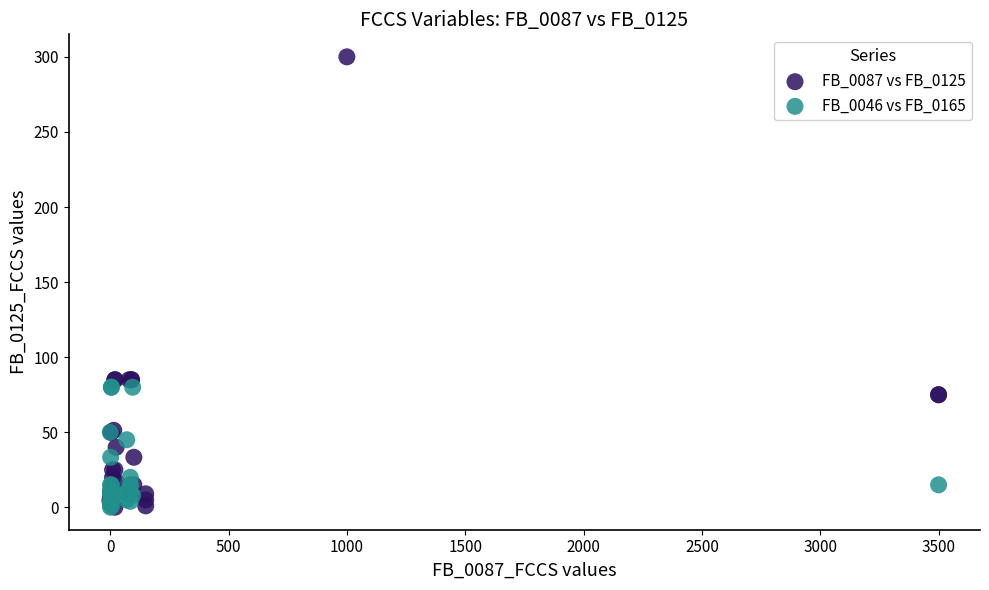

Which series has the widest spread of Y values?

FB_0087 vs FB_0125